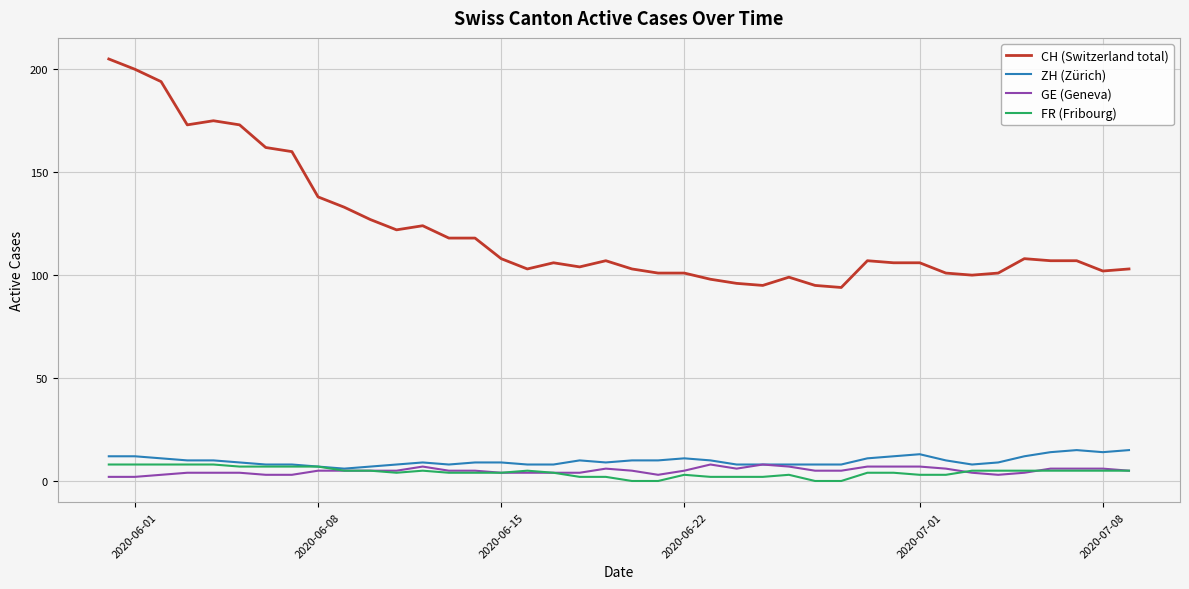

True or false: CH (Switzerland total) and ZH (Zürich) cross at least once.

False